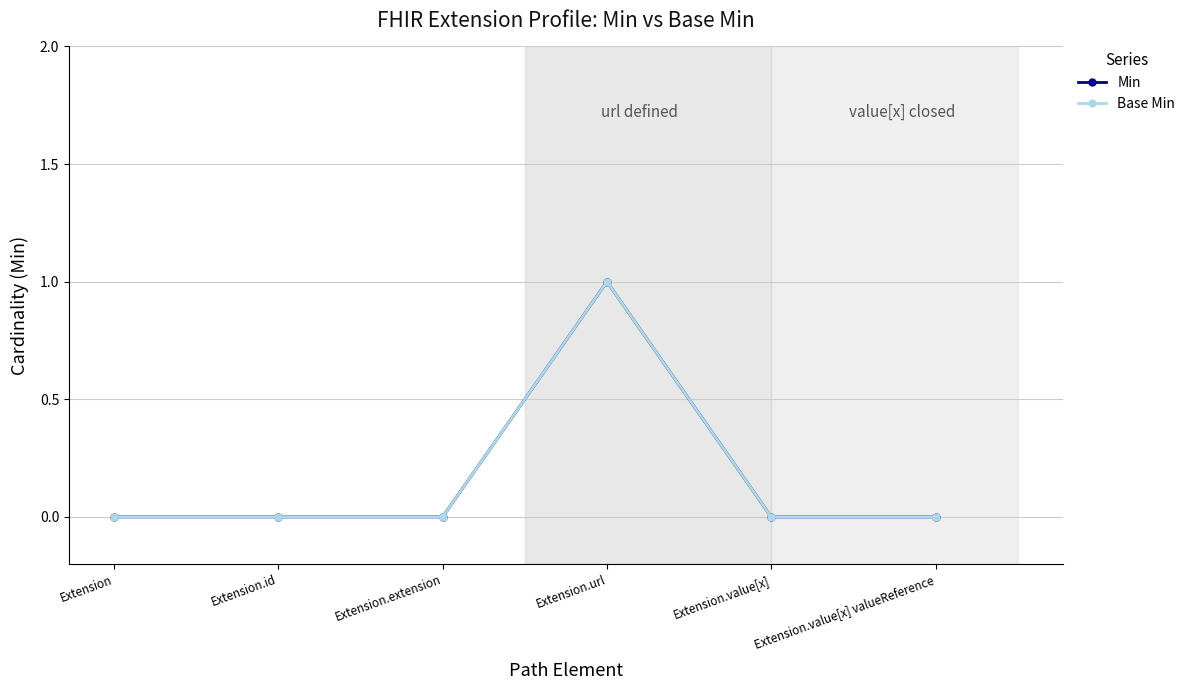

Which series has the largest range (max minus min)?

Min